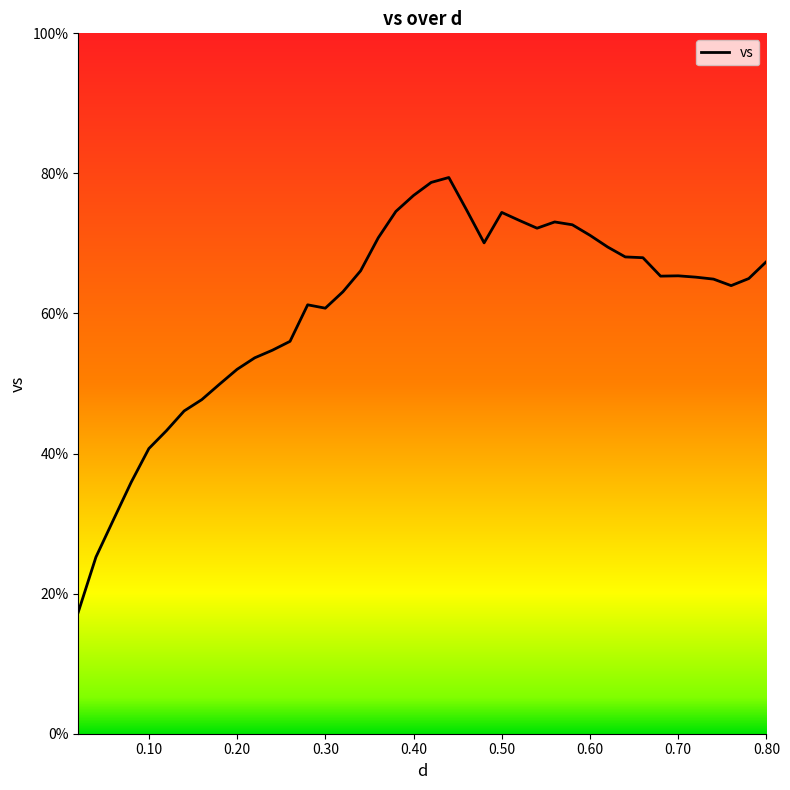

What is the greatest value displayed?

79.4